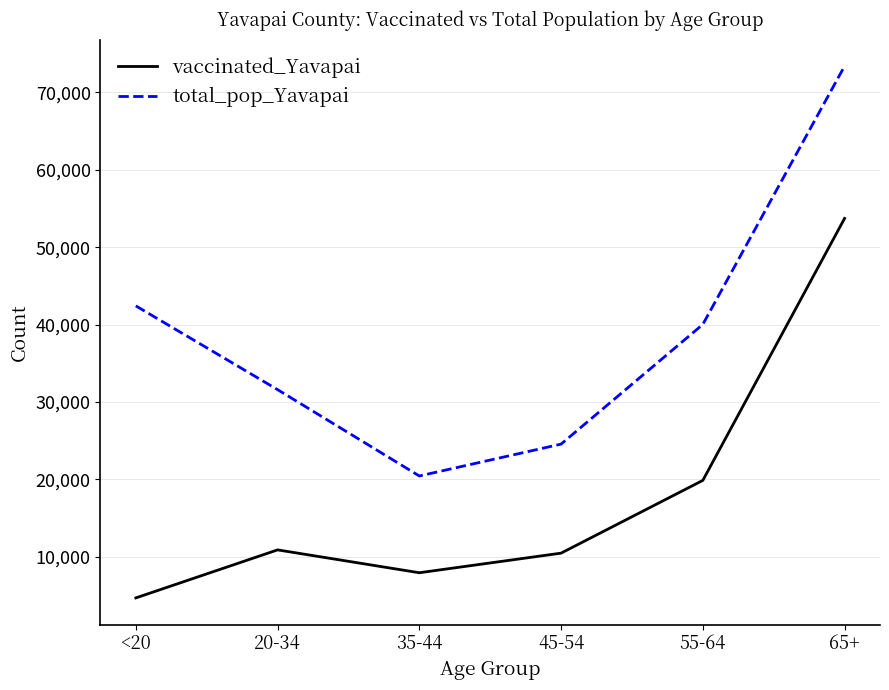

Reading left to right, transcribe all the data shown in this chart.

vaccinated_Yavapai: 4666	10874	7919	10452	19855	53713
total_pop_Yavapai: 42412	31587	20427	24544	40014	73402